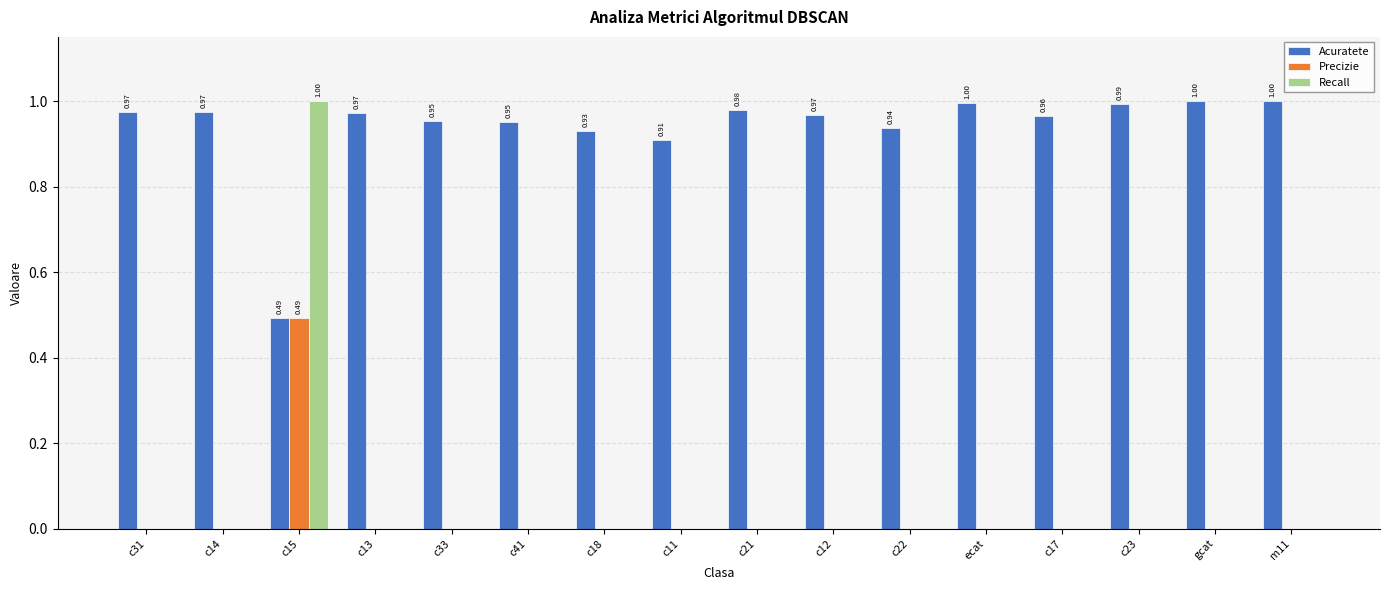

Which series changed the most between c15 and c13?

Recall